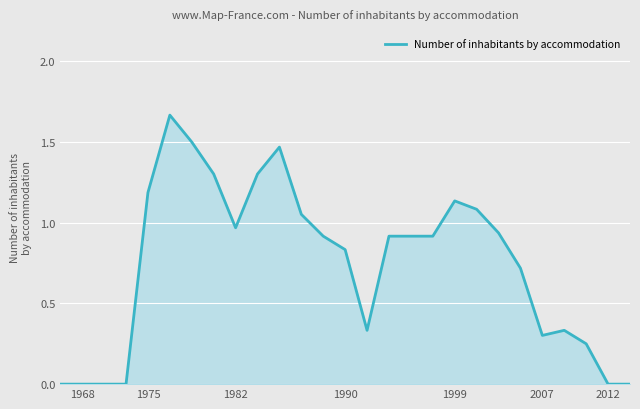

How many lines are shown in the chart?

1